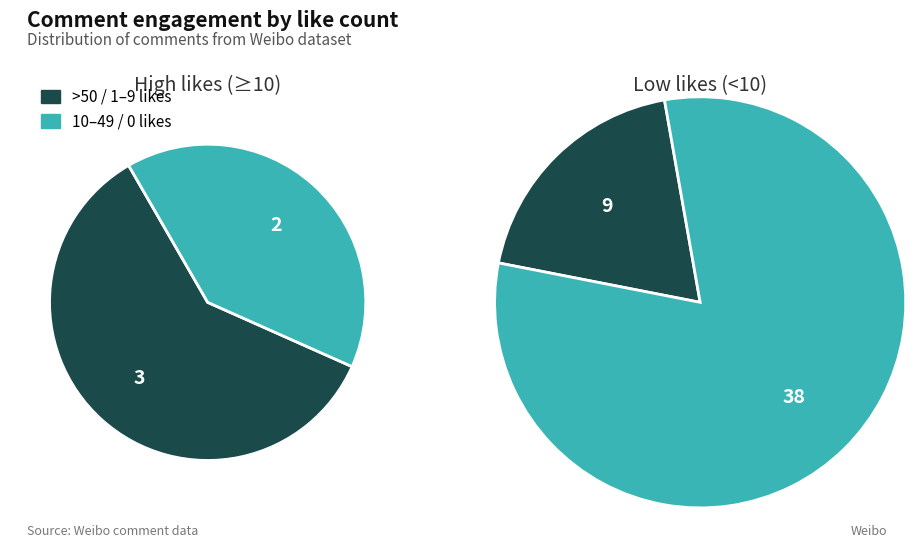

Combined, do 0 and 1 account for over 50%?

Yes